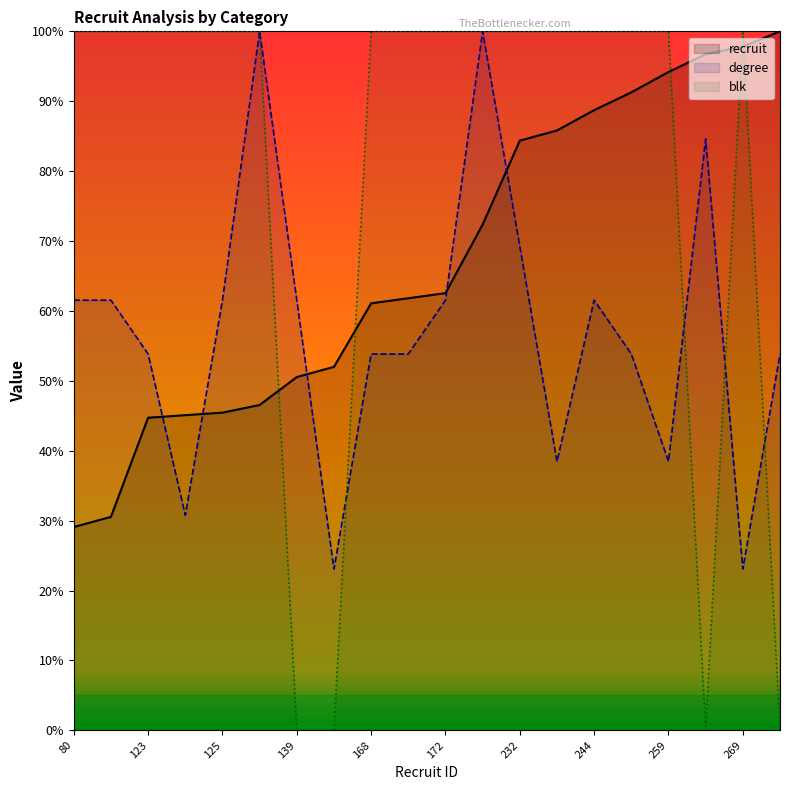

Which series has the largest total across all categories?

blk